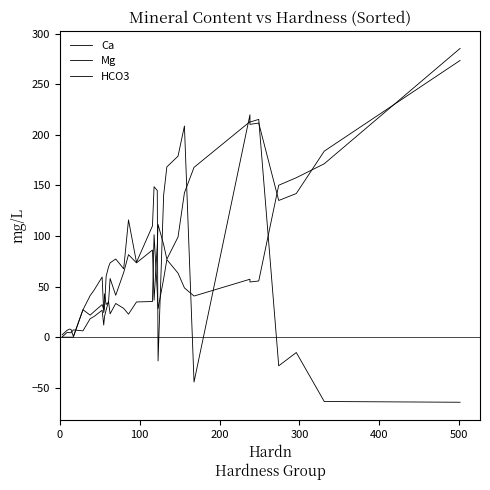

Does the chart display data point markers on the line(s)?

No